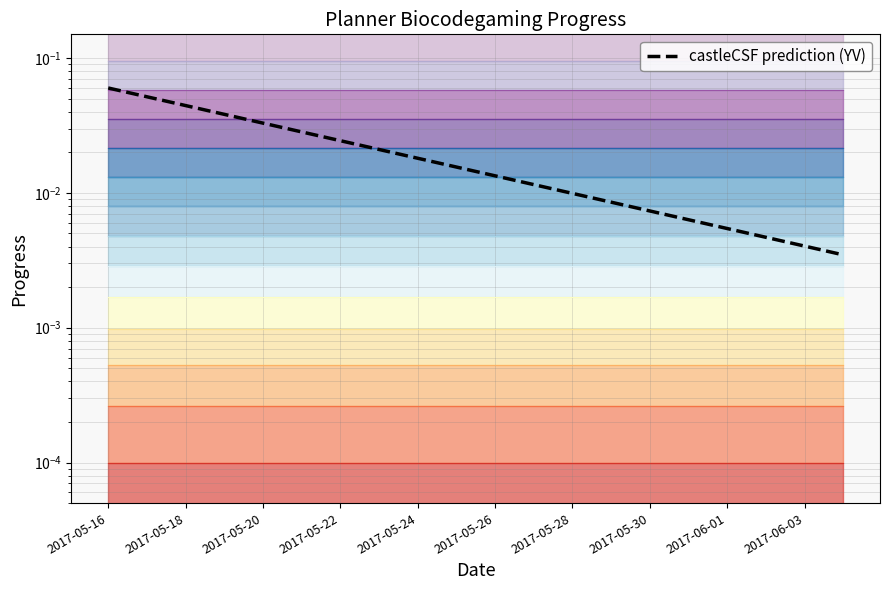

Is it true that the value at 2017-05-22 is 0.0?

True